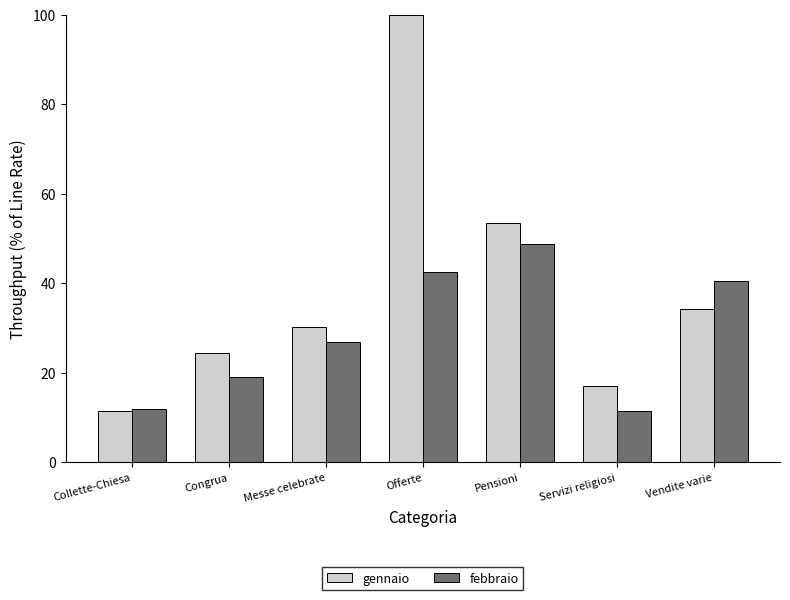

What is the lowest value of the gennaio series?

11.4